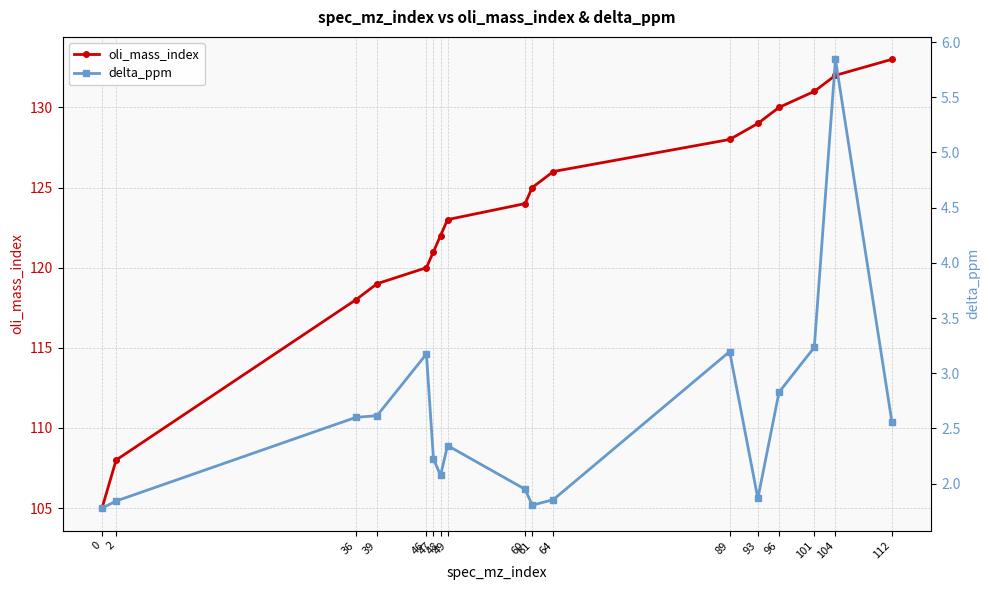

Between 64 and 89, which series saw the biggest shift?

oli_mass_index